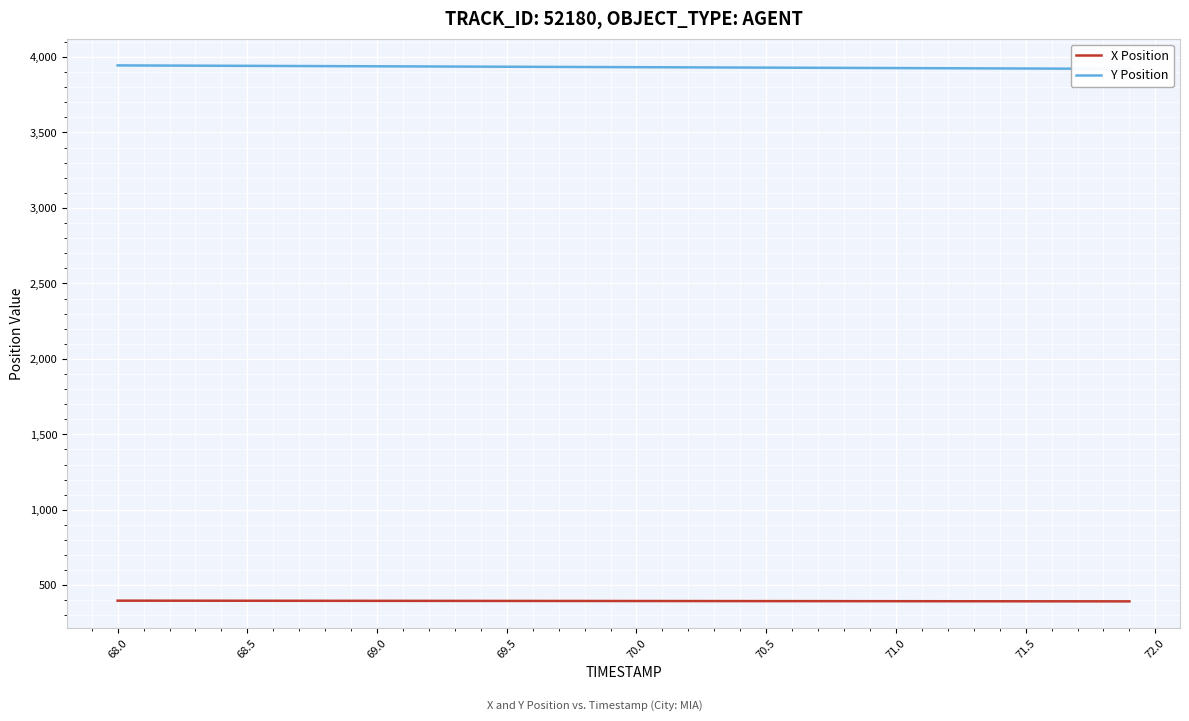

Does the chart display data point markers on the line(s)?

No